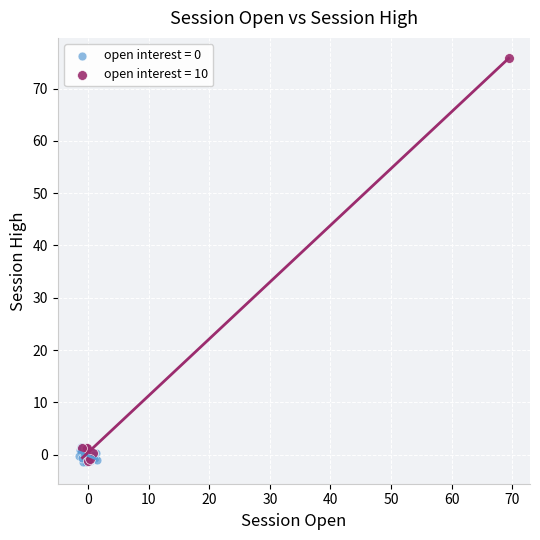

Which series contains the highest Y value?

open interest = 10